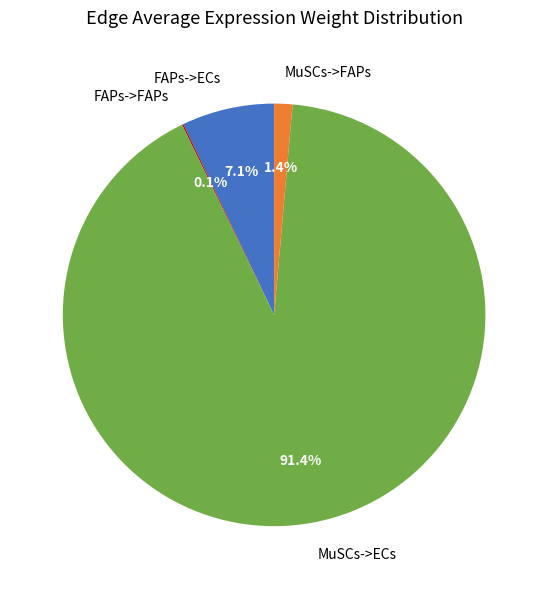

Does FAPs->ECs represent more than half of the total?

No